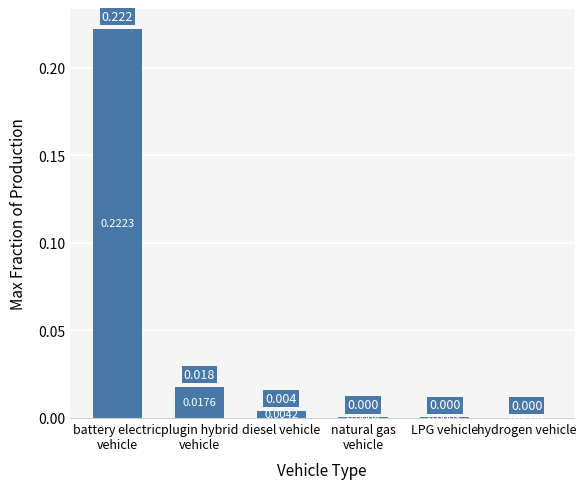

At which label is the value closest to 0?

hydrogen vehicle